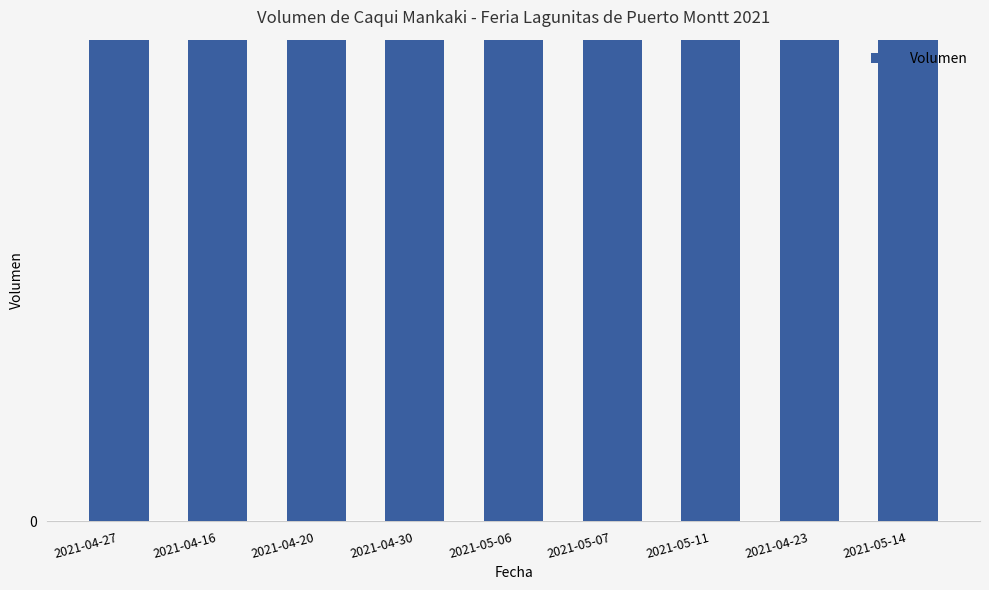

Rank the categories by value from highest to lowest.

2021-04-27, 2021-04-30, 2021-04-16, 2021-04-20, 2021-05-07, 2021-04-23, 2021-05-06, 2021-05-11, 2021-05-14